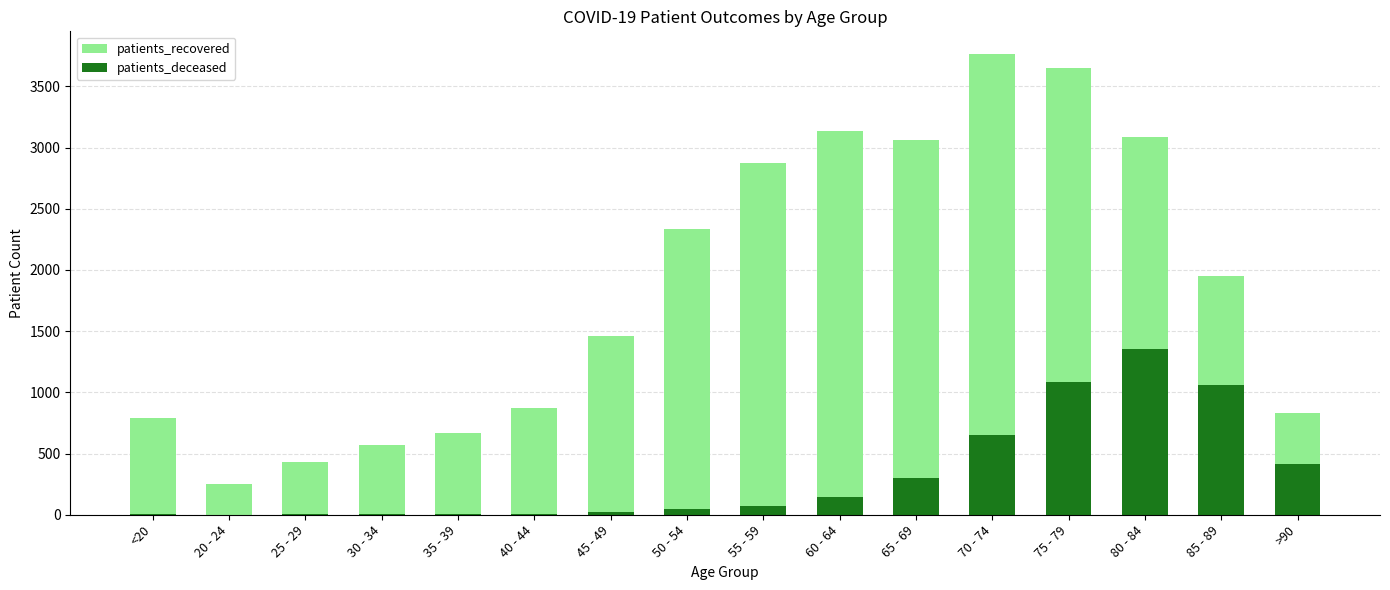

What is the average value of the patients_recovered series?

1858